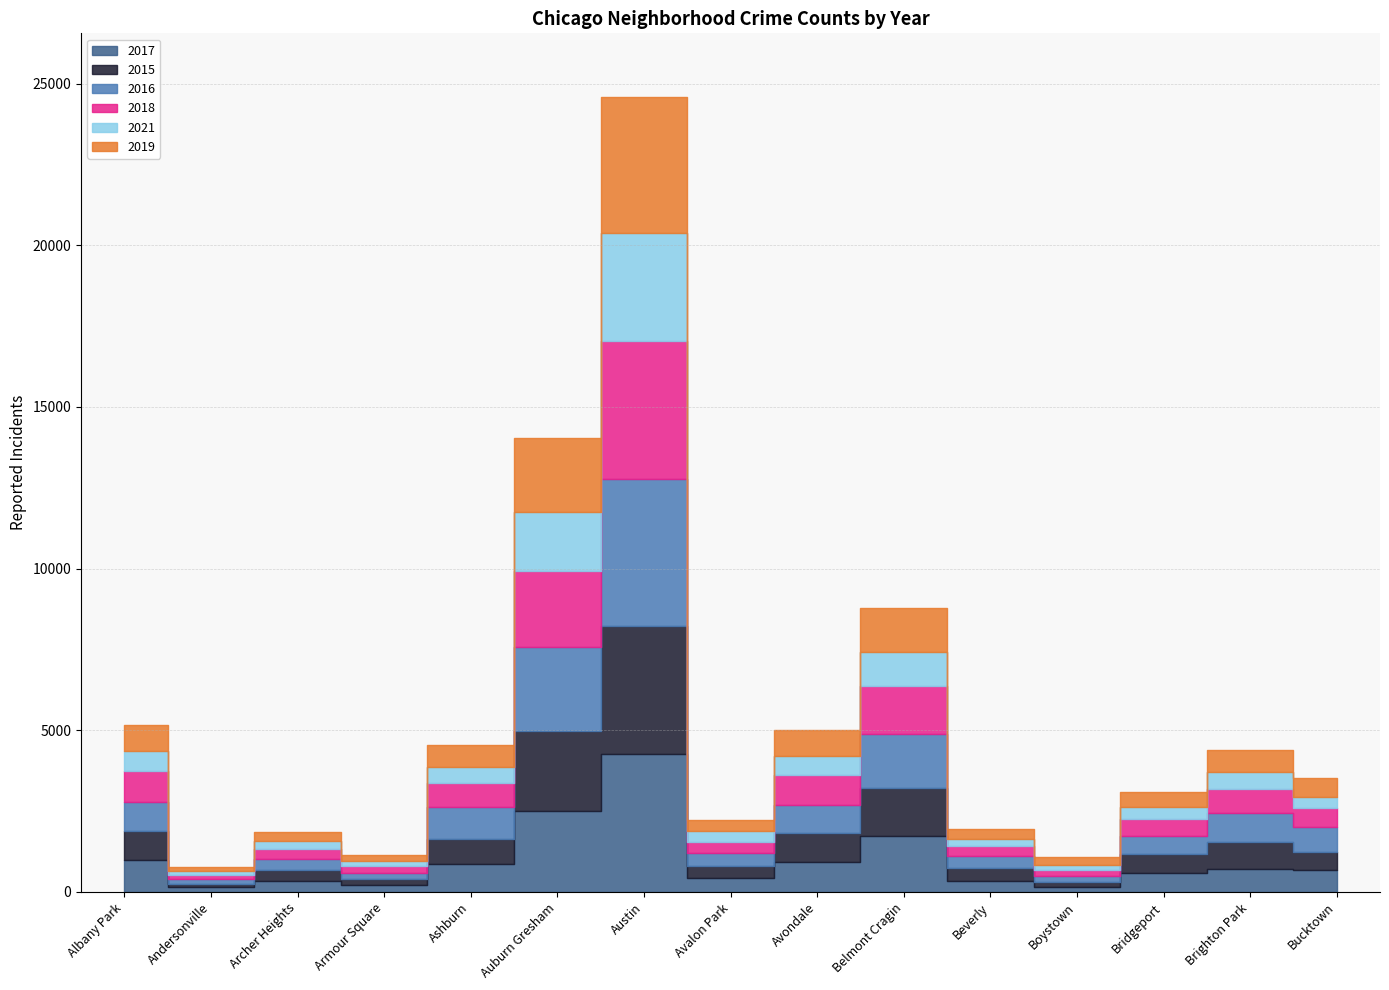

Reading right to left, extract all data points from this chart.

2017: 671	722	576	157	339	1724	921	429	4262	2496	872	202	324	145	988
2015: 570	823	597	164	411	1490	915	389	3952	2472	755	208	343	112	898
2016: 762	902	572	179	350	1677	843	396	4544	2614	1001	183	337	135	889
2018: 591	731	514	184	331	1463	949	329	4290	2334	742	203	313	144	955
2021: 354	528	382	146	205	1072	567	336	3321	1842	495	153	245	103	624
2019: 566	693	463	243	322	1365	801	337	4217	2269	677	199	297	148	821